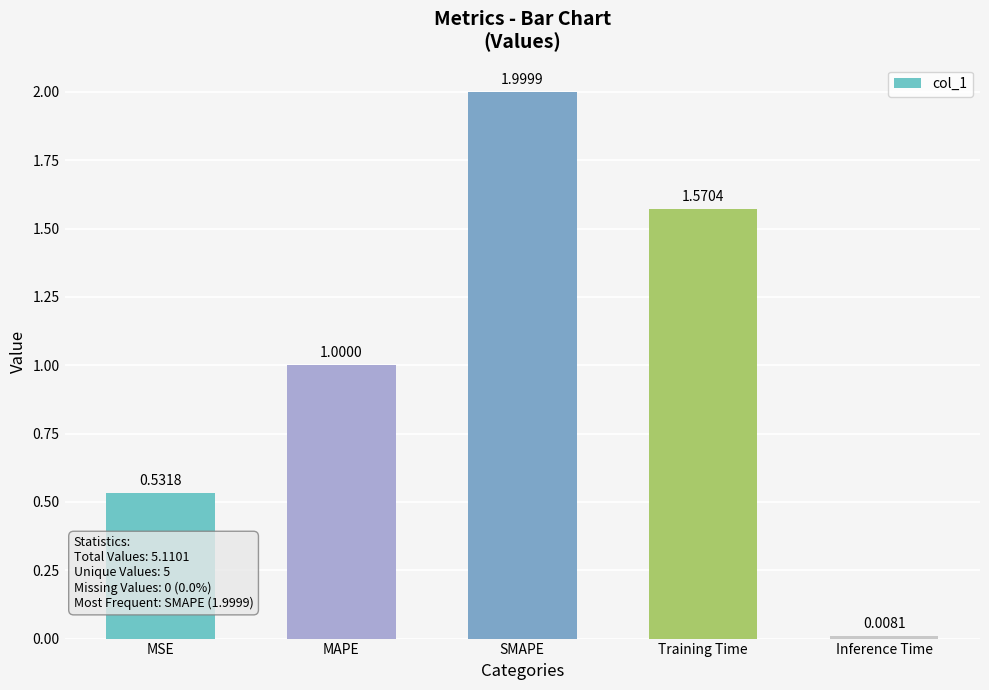

What position from the left is MAPE?

2